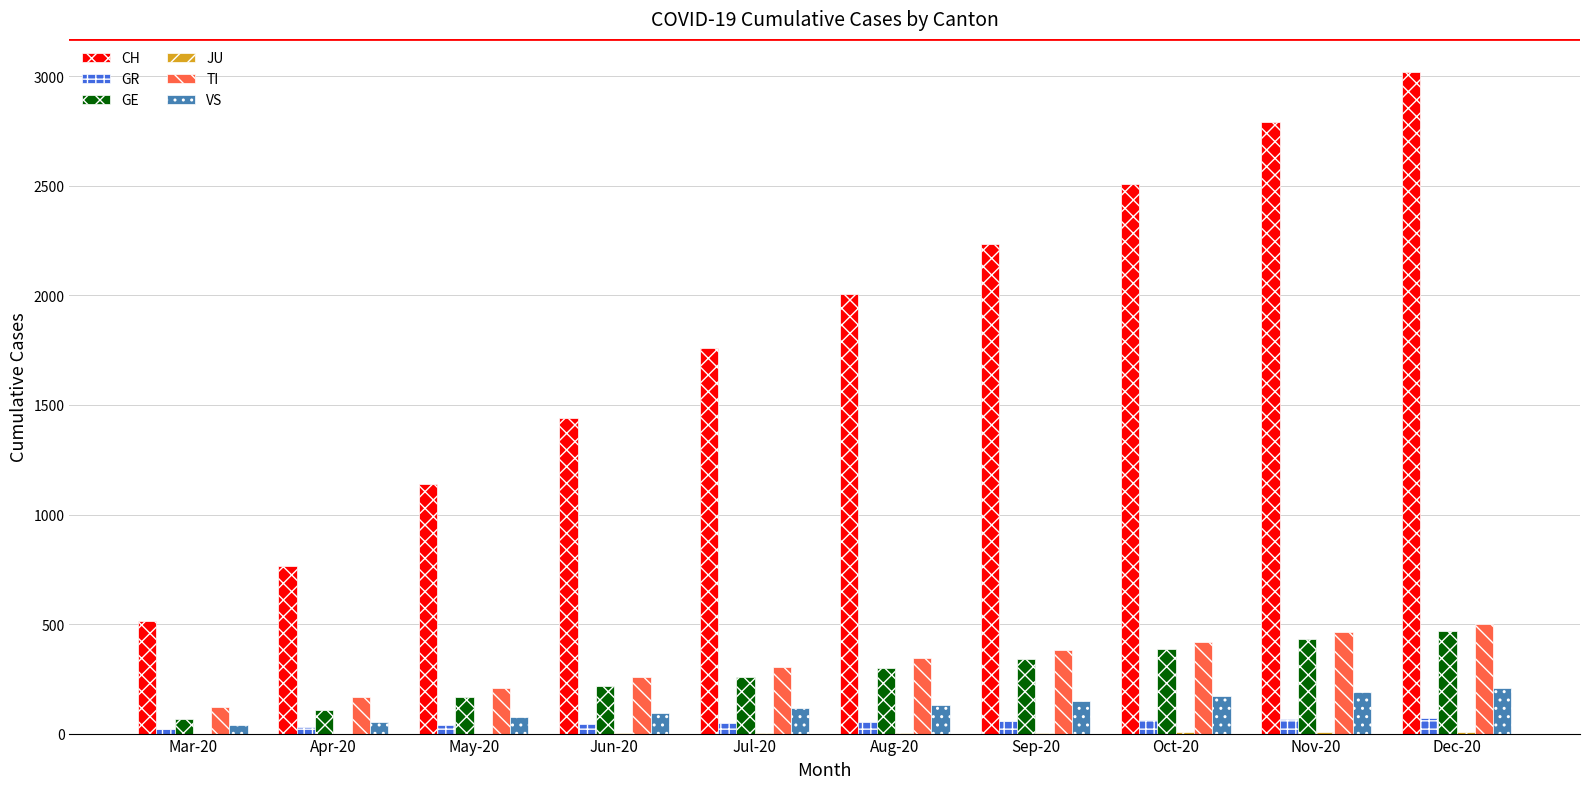

What is the highest value of the TI series?

500